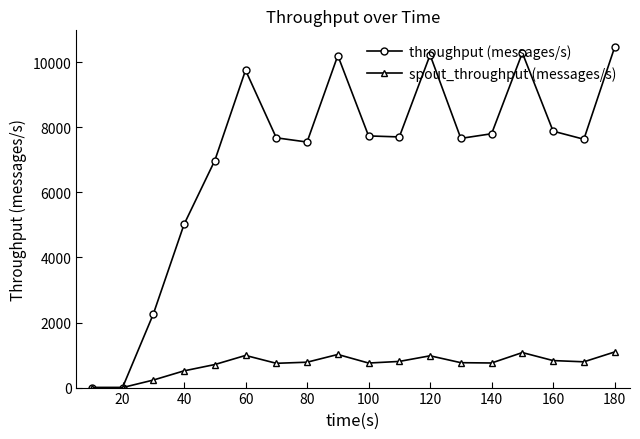

Rank the series by their maximum value, from lowest to highest.

spout_throughput (messages/s), throughput (messages/s)